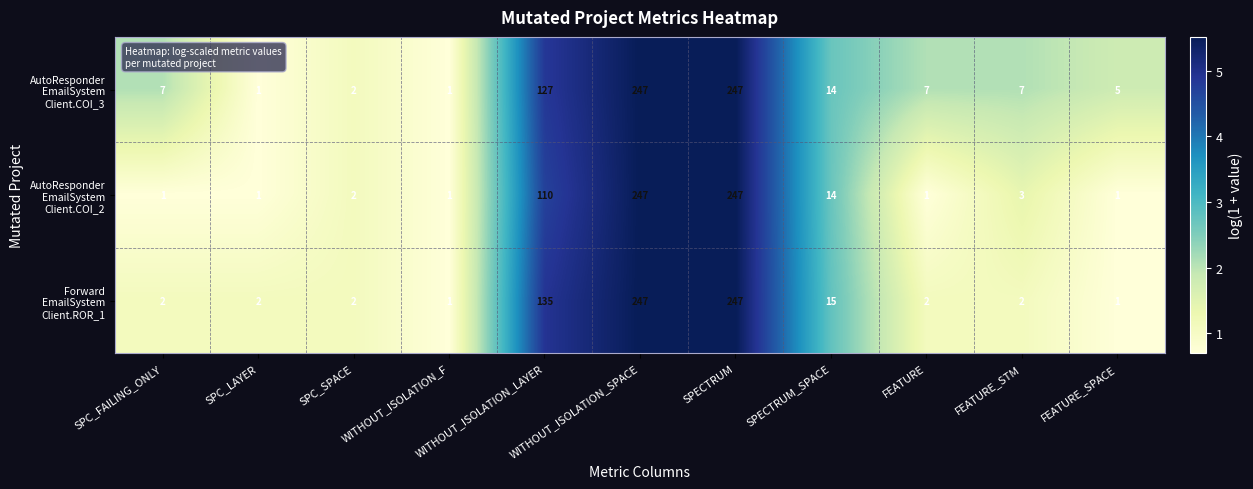

What is the spread (max minus min) of values at FEATURE_STM?

5